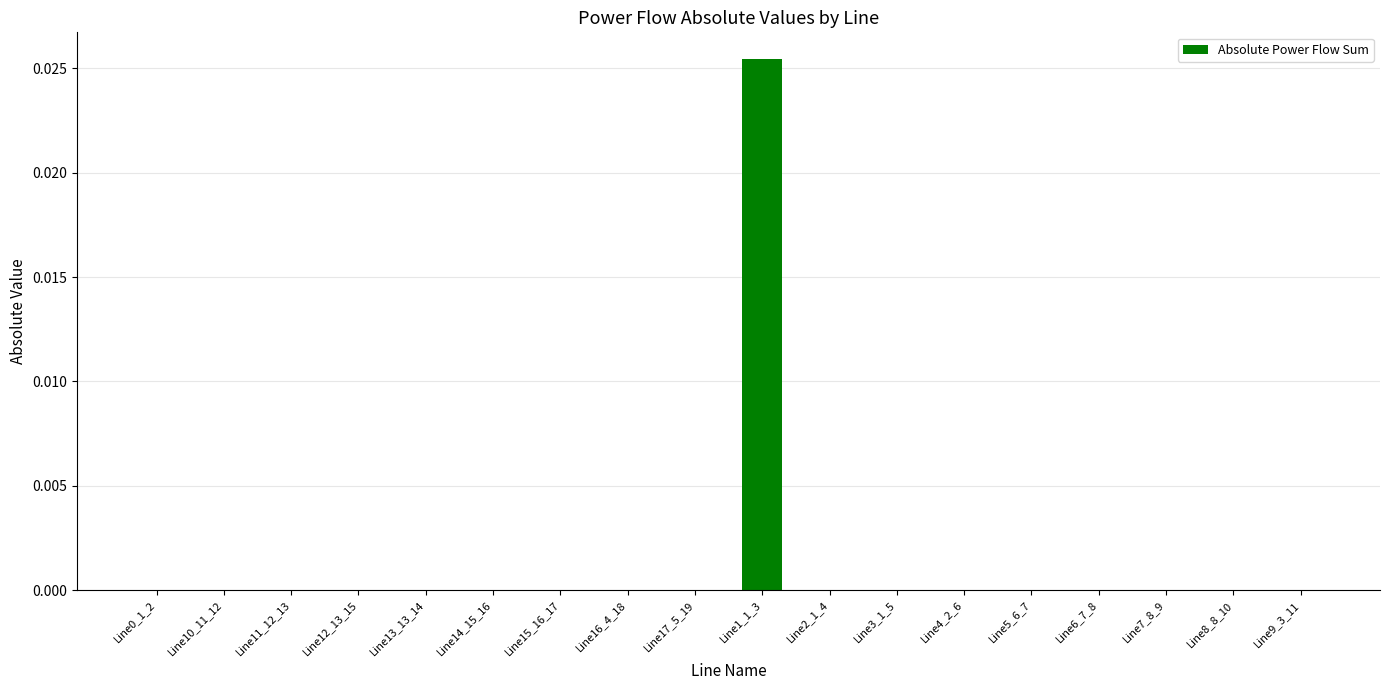

True or false: the data shows 0.0 at Line8_8_10.

True